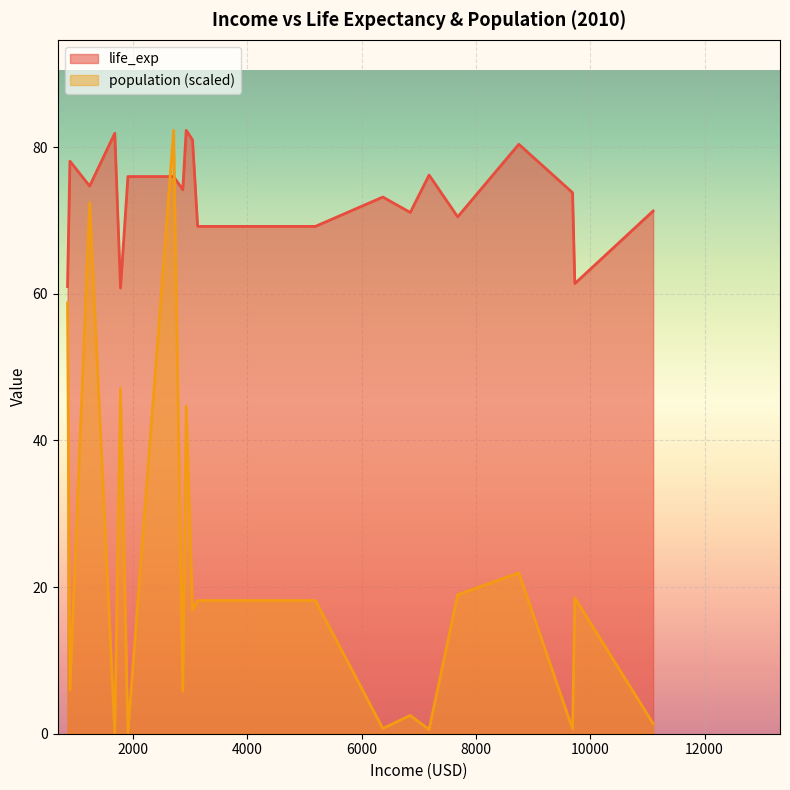

Does the chart display data point markers on the line(s)?

No